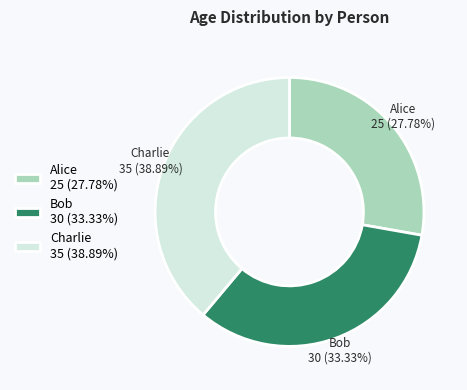

What percentage is the Bob slice, to the nearest percent?

33%